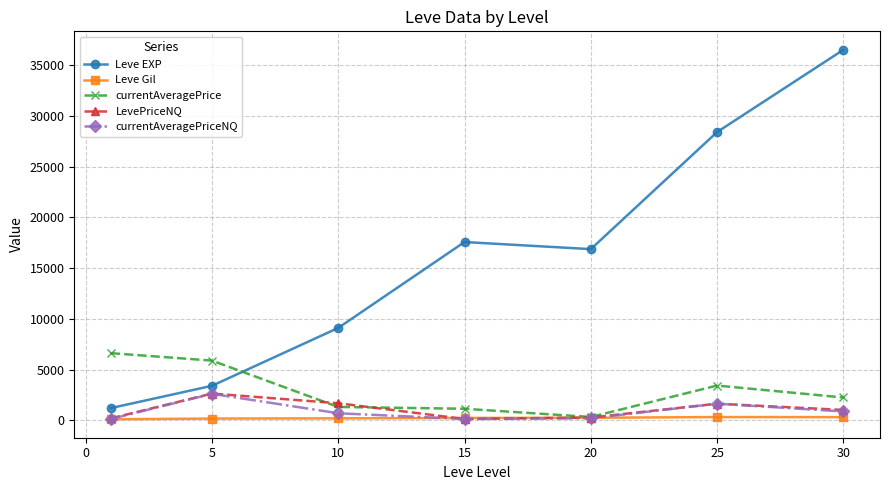

What are all the series names shown in the legend?

Leve EXP, Leve Gil, currentAveragePrice, LevePriceNQ, currentAveragePriceNQ